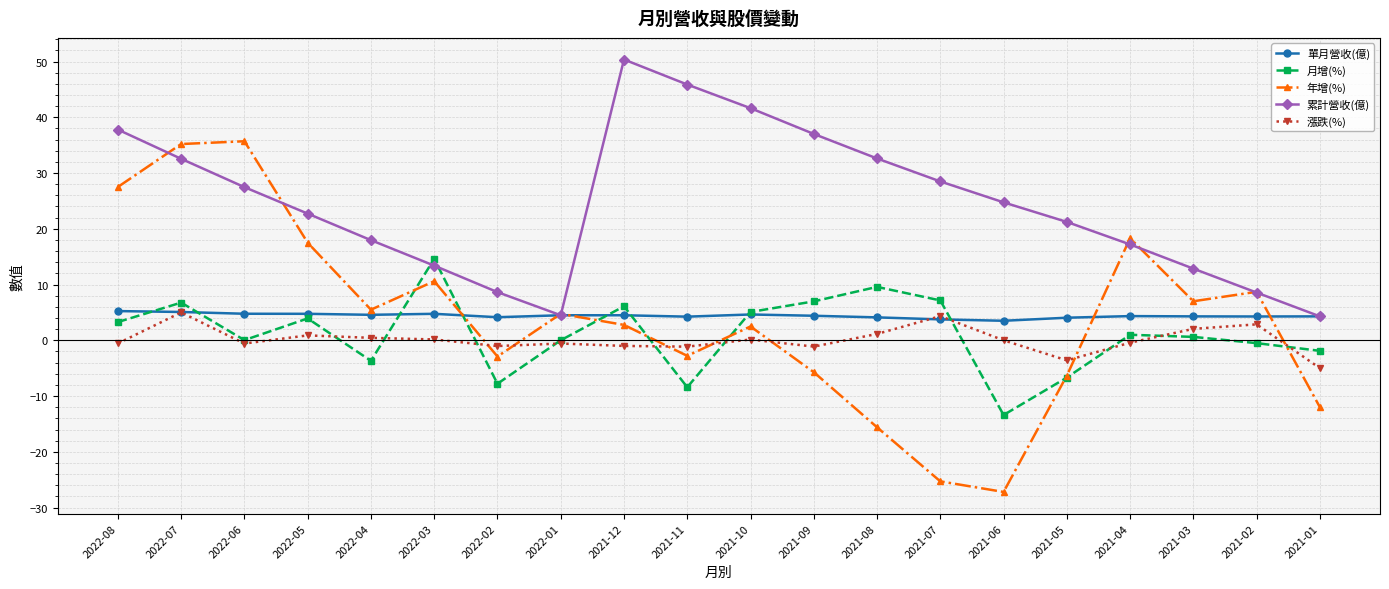

What is the value of the 漲跌(%) point at the 2nd from the left?

5.0